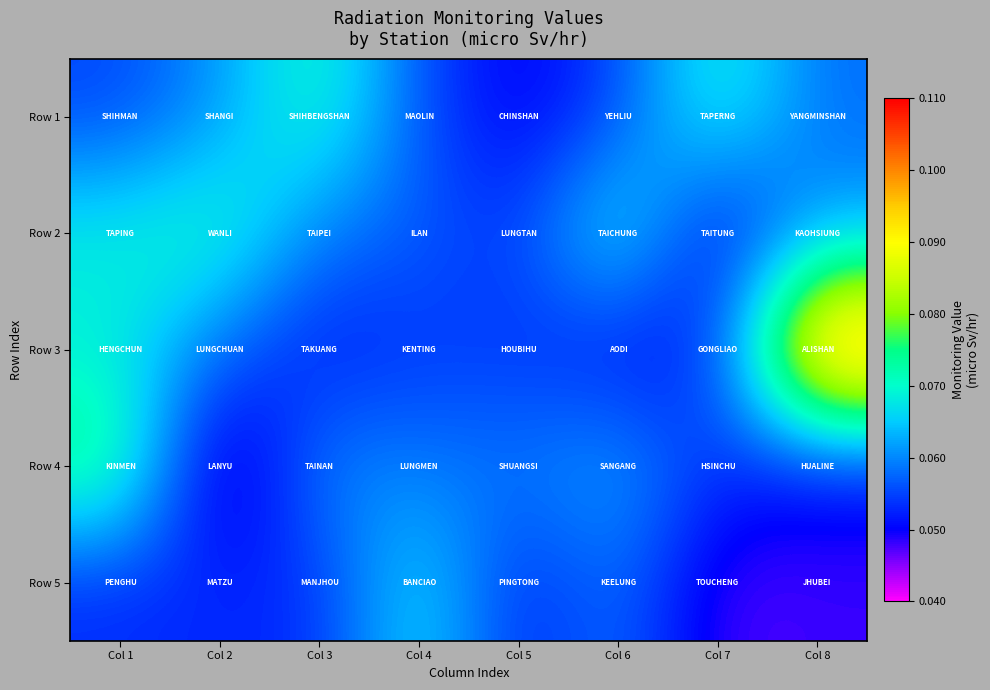

List the series in order of their peak value, lowest first.

Row 5, Row 1, Row 2, Row 4, Row 3